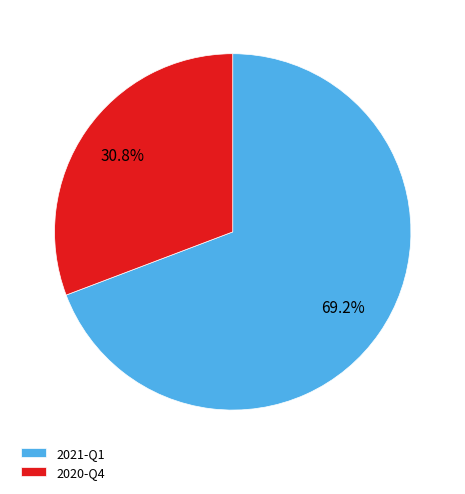

Count the number of slices in the pie.

2